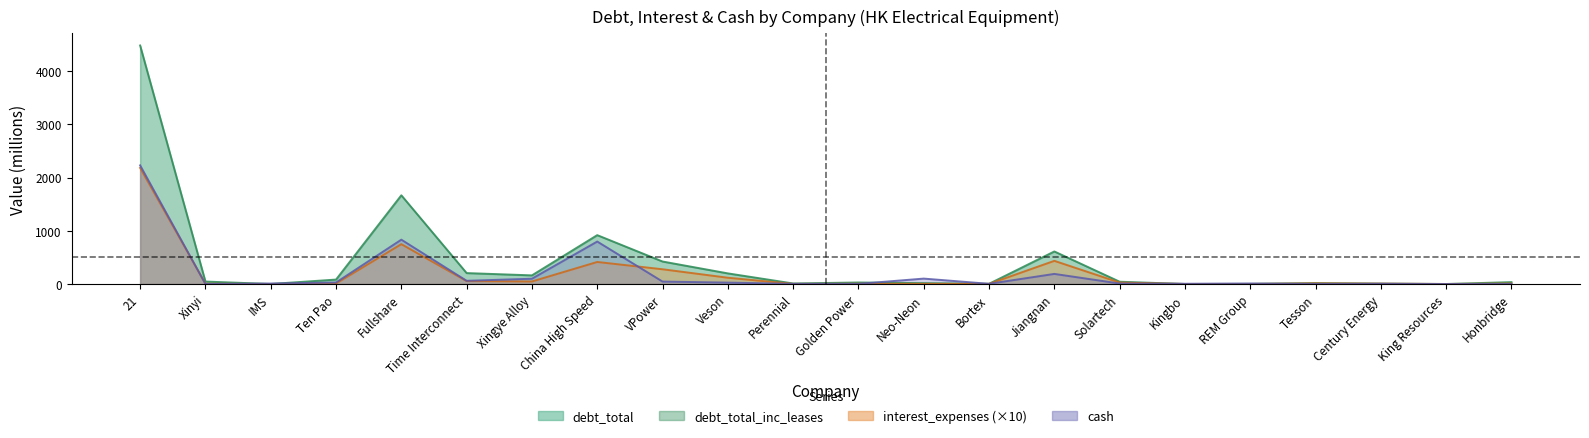

How many times do debt_total_inc_leases and debt_total cross each other?

2